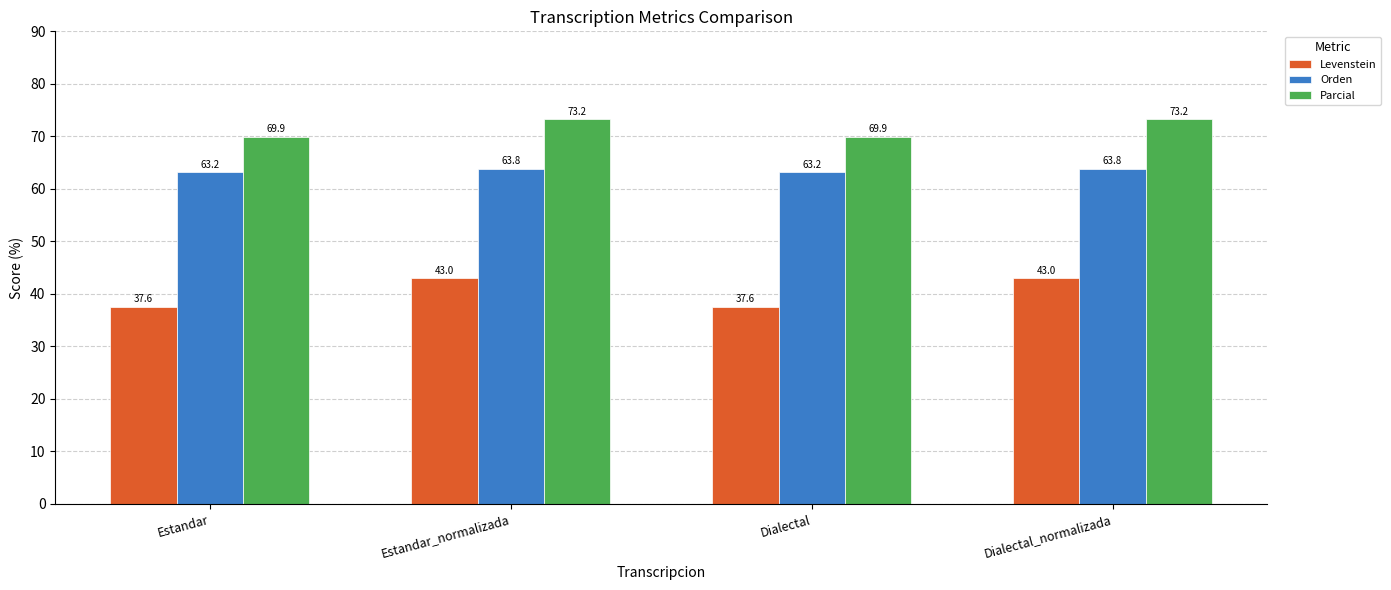

Is the value of Orden at Dialectal greater than the value of Parcial at Dialectal_normalizada?

No